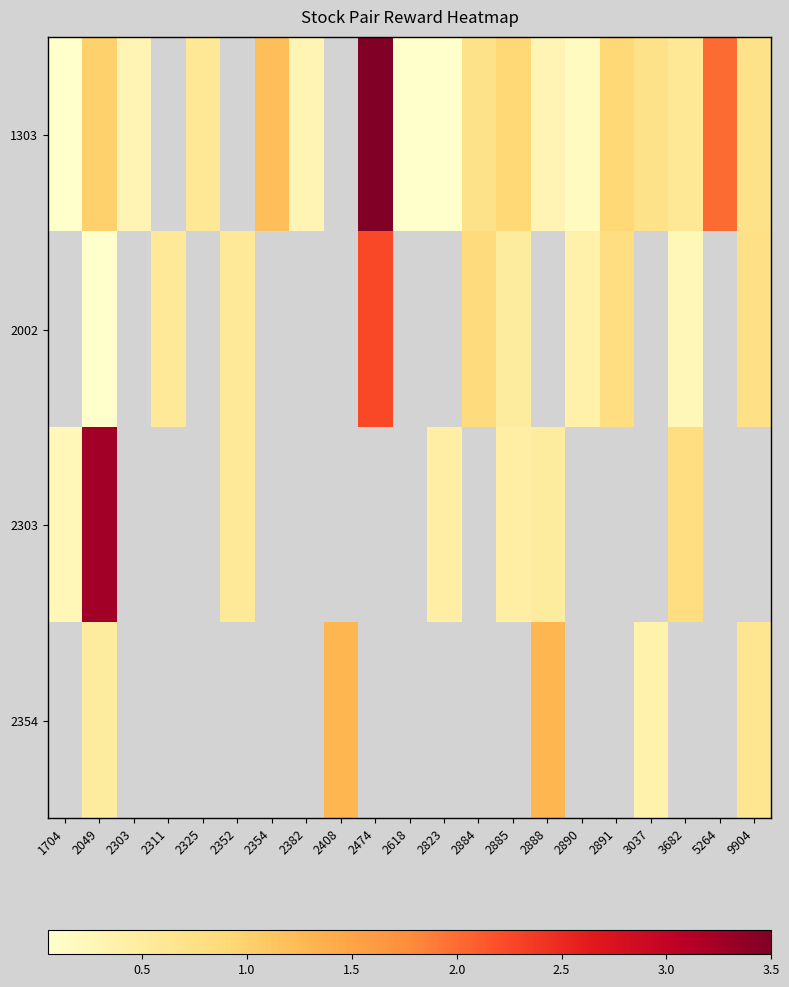

How many data points does each series have?

21